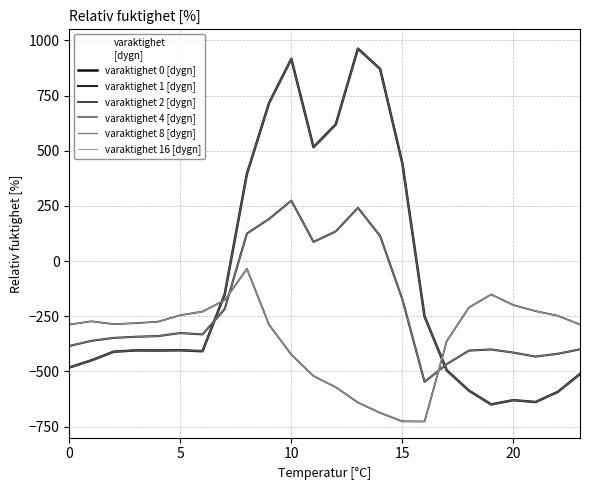

What is the difference between the second highest and second lowest values in the varaktighet 8 [dygn] series?

708.0